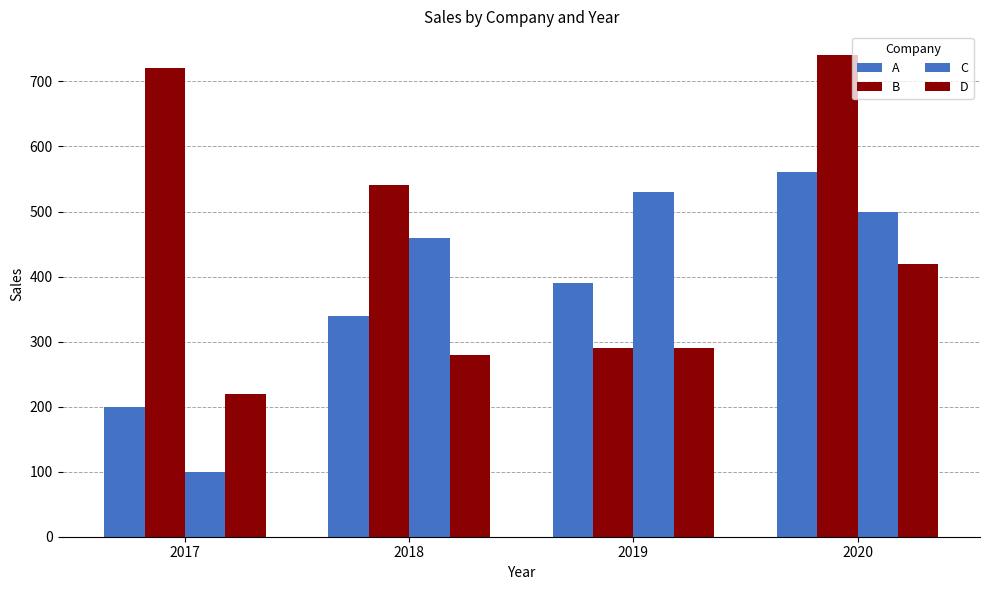

How many bars are there in each group?

4